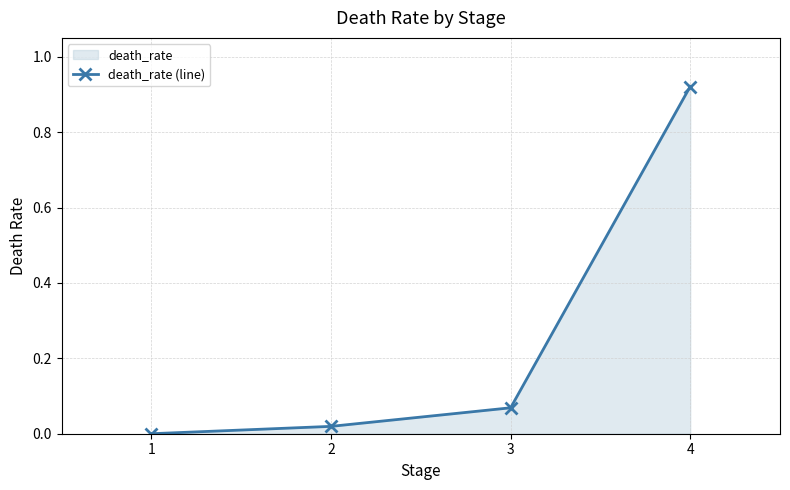

The chart shows a value of 0.9 at 4. True or false?

True